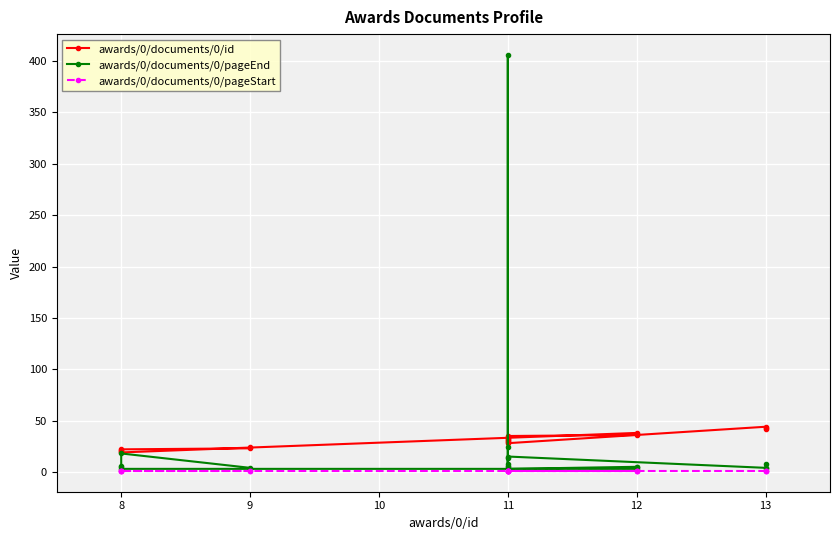

Is this an area chart (filled region under the line)?

No